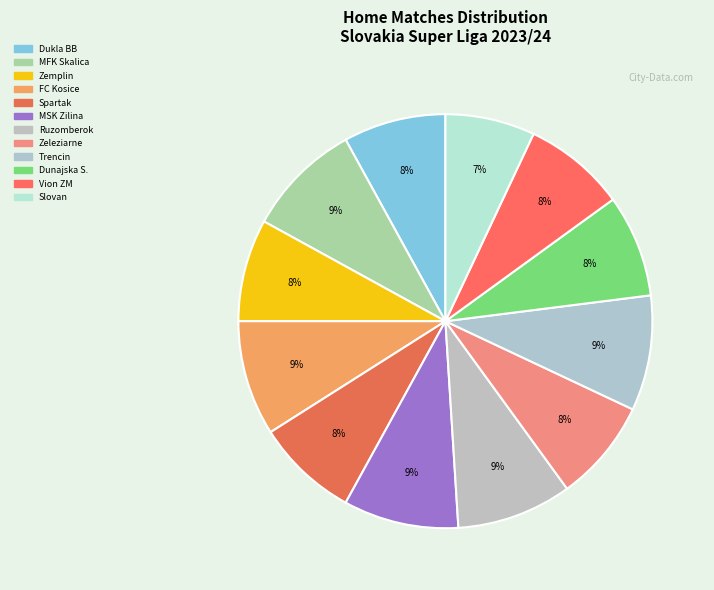

Count the number of slices in the pie.

12